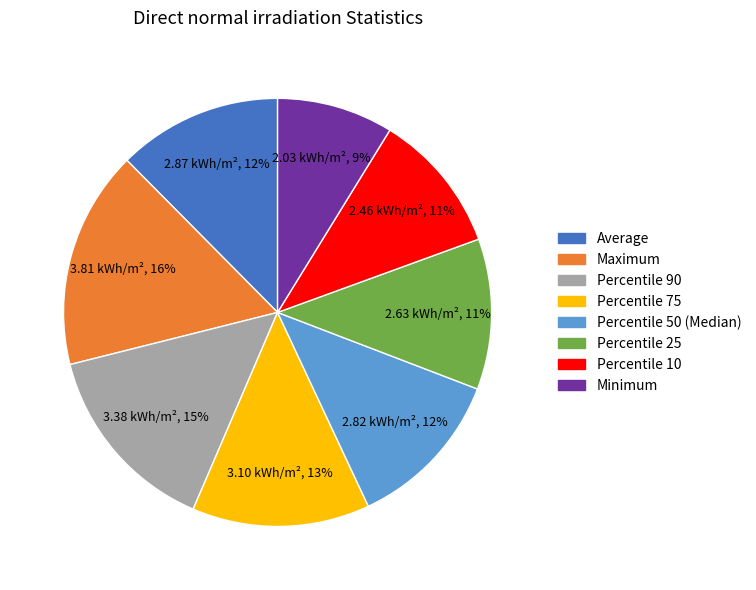

Is the sum of Minimum and Average greater than half?

No